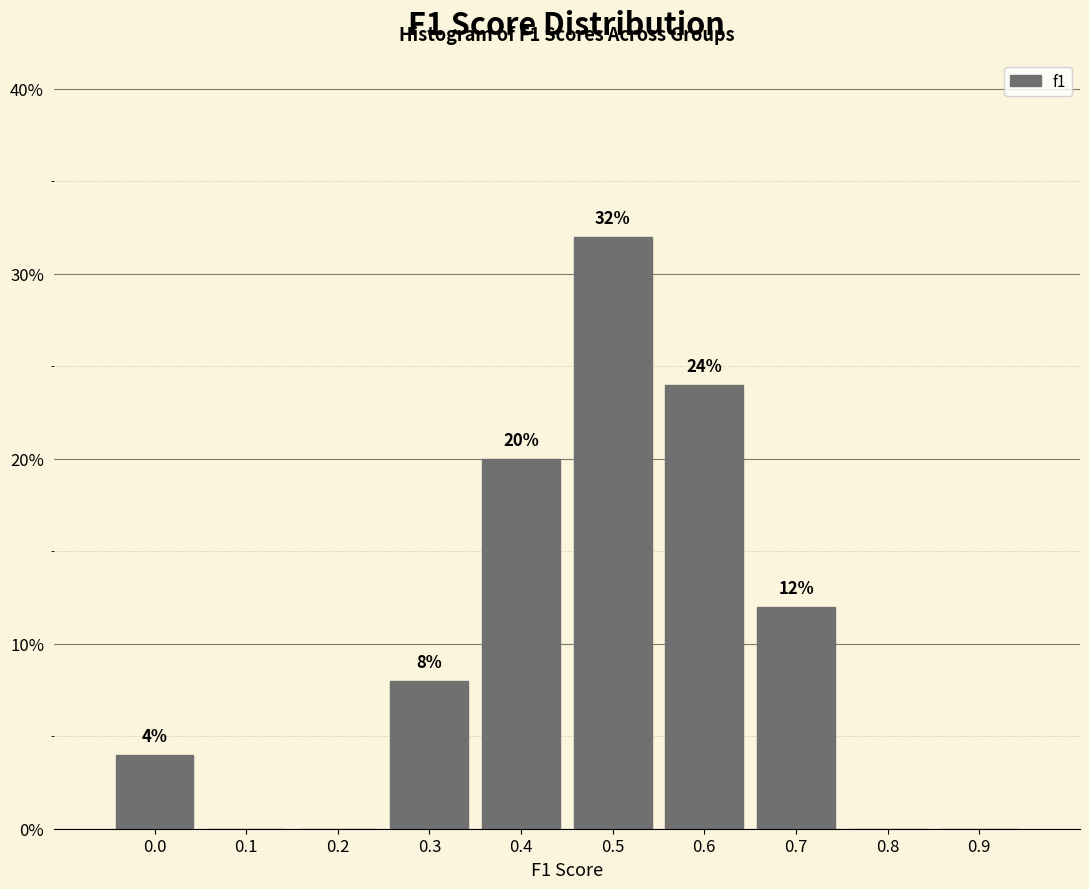

Reading right to left, transcribe all the data shown in this chart.

0.9=0	0.8=0	0.7=12	0.6=24	0.5=32	0.4=20	0.3=8	0.2=0	0.1=0	0.0=4